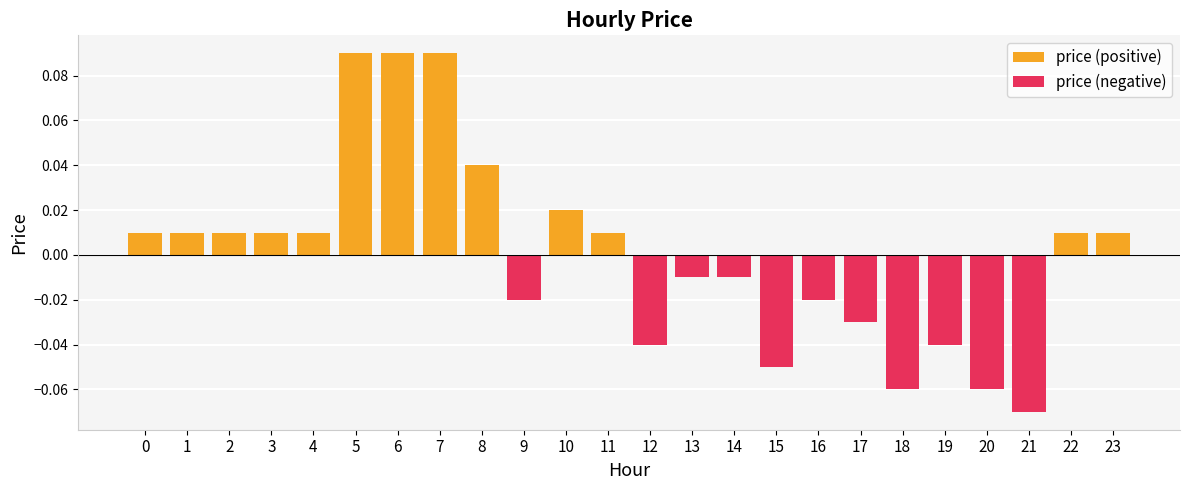

Count the number of categories in the chart.

24